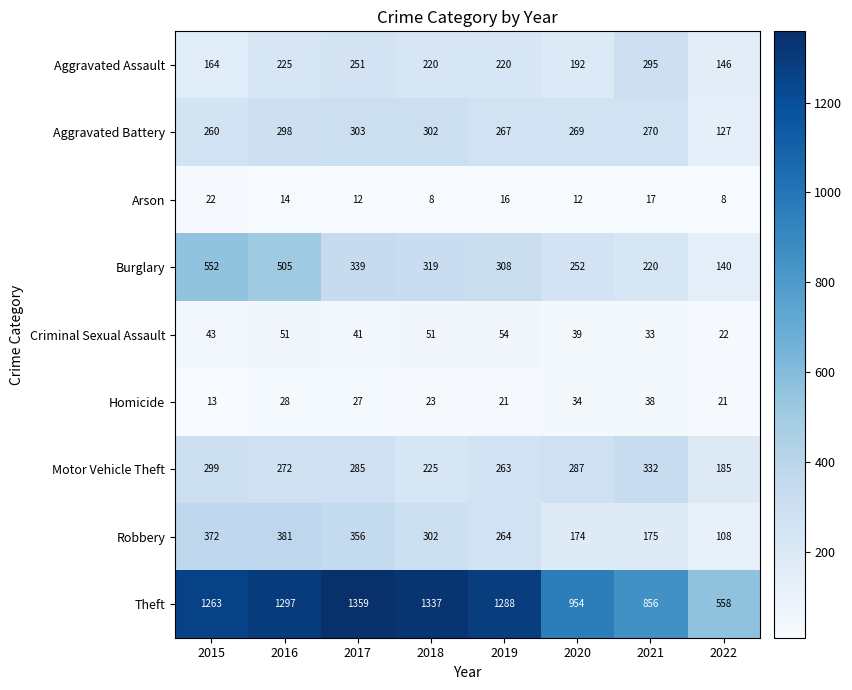

What is the difference between the second highest and minimum values in the Motor Vehicle Theft series?

114